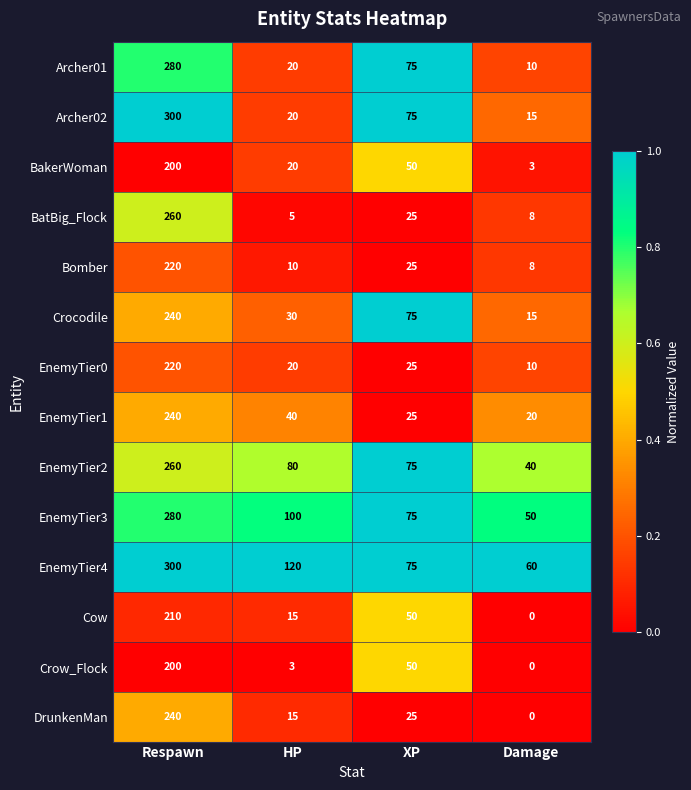

What value does the EnemyTier2 series have at Damage, to the nearest 10?

40